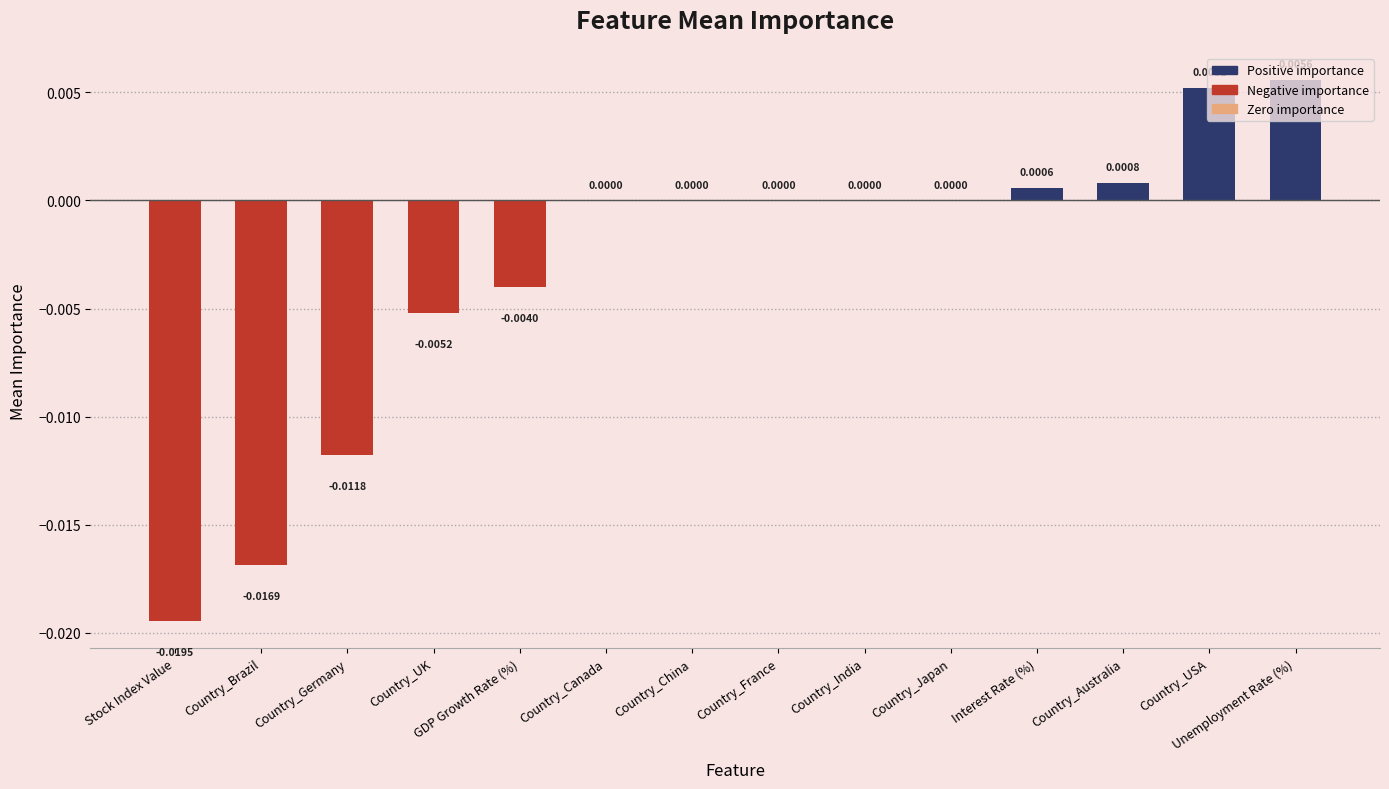

Is it true that the value at Country_Germany is -0.0?

True